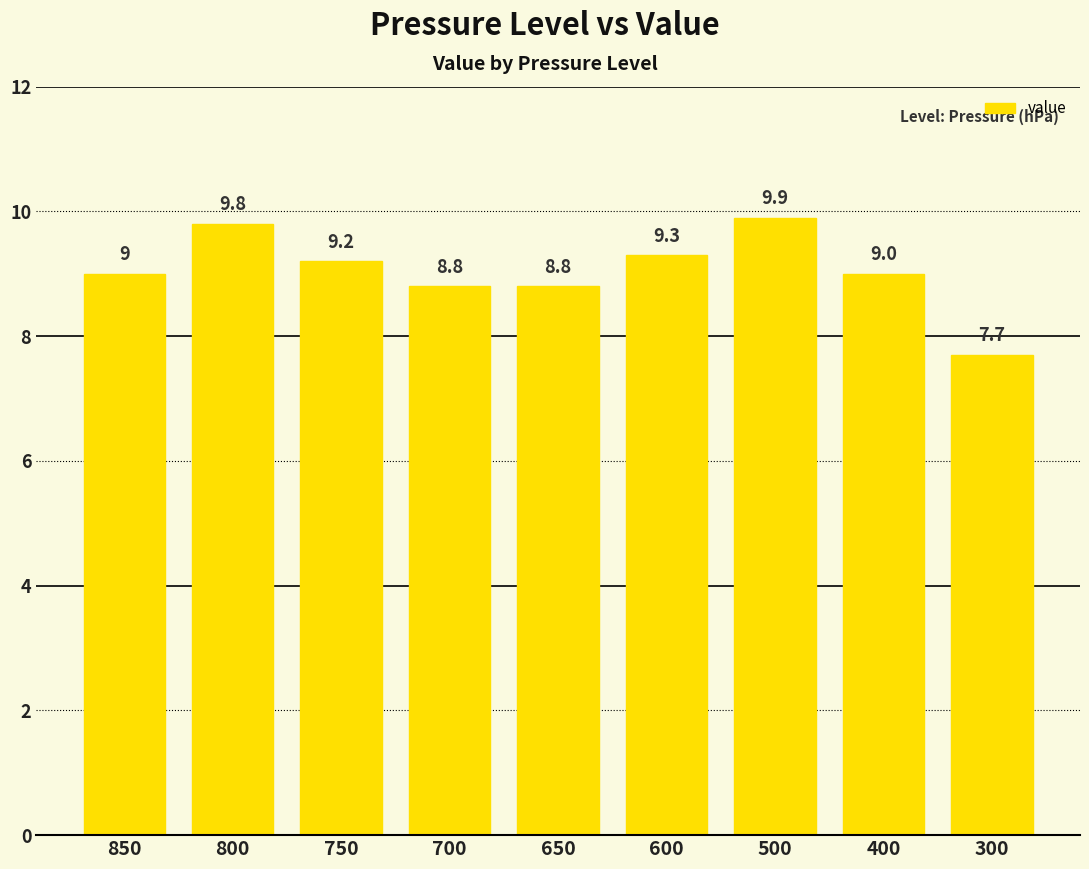

What is the difference between the maximum and minimum values?

2.2